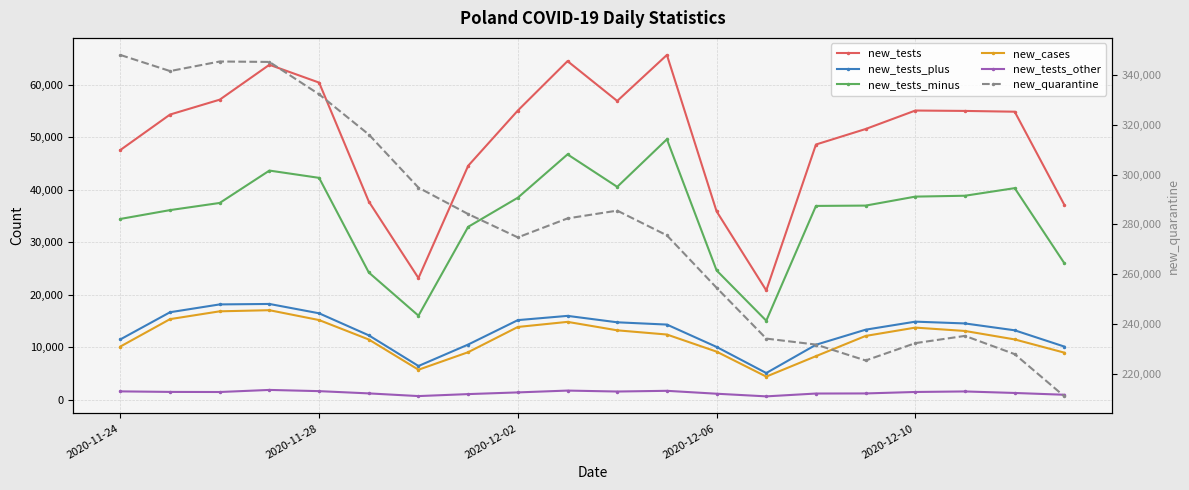

Rank the series by their maximum value, from highest to lowest.

new_quarantine, new_tests, new_tests_minus, new_tests_plus, new_cases, new_tests_other